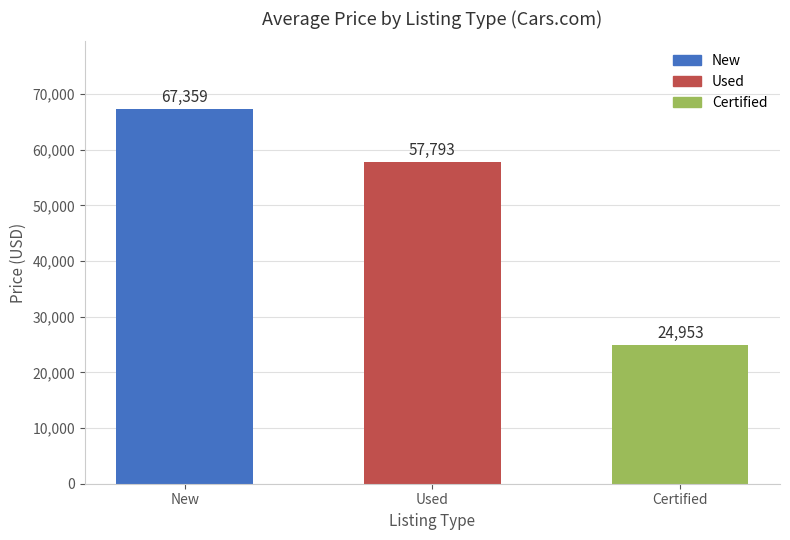

Approximately how many times larger is the value at Used compared to Certified?

2.3